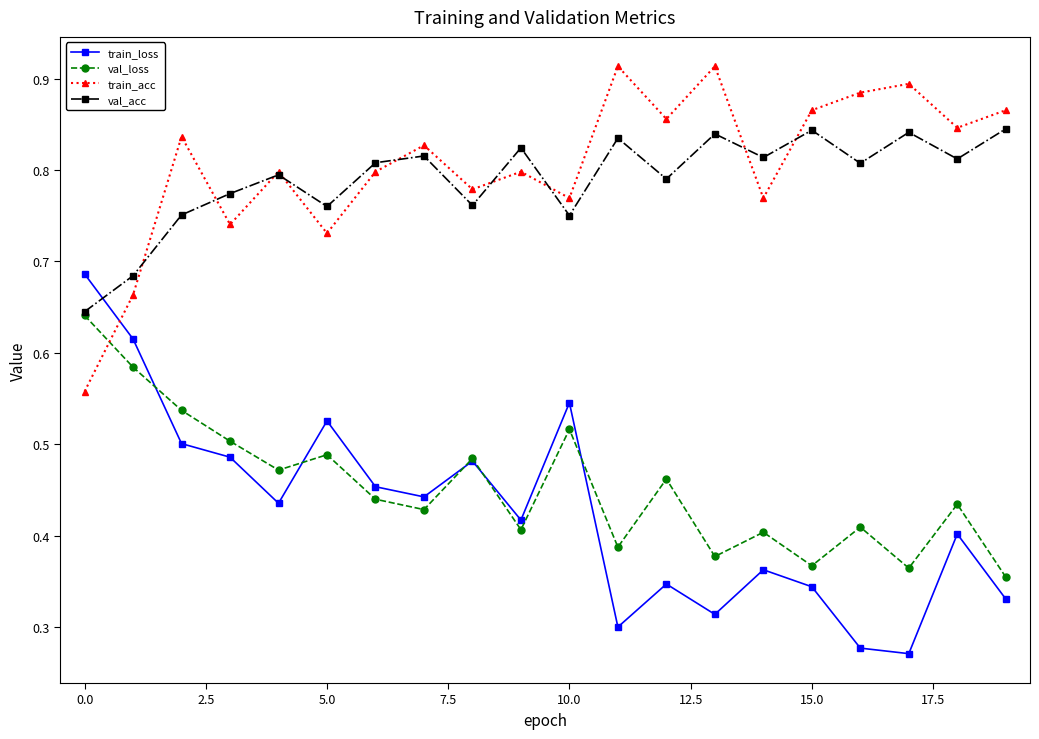

Is this an area chart (filled region under the line)?

No